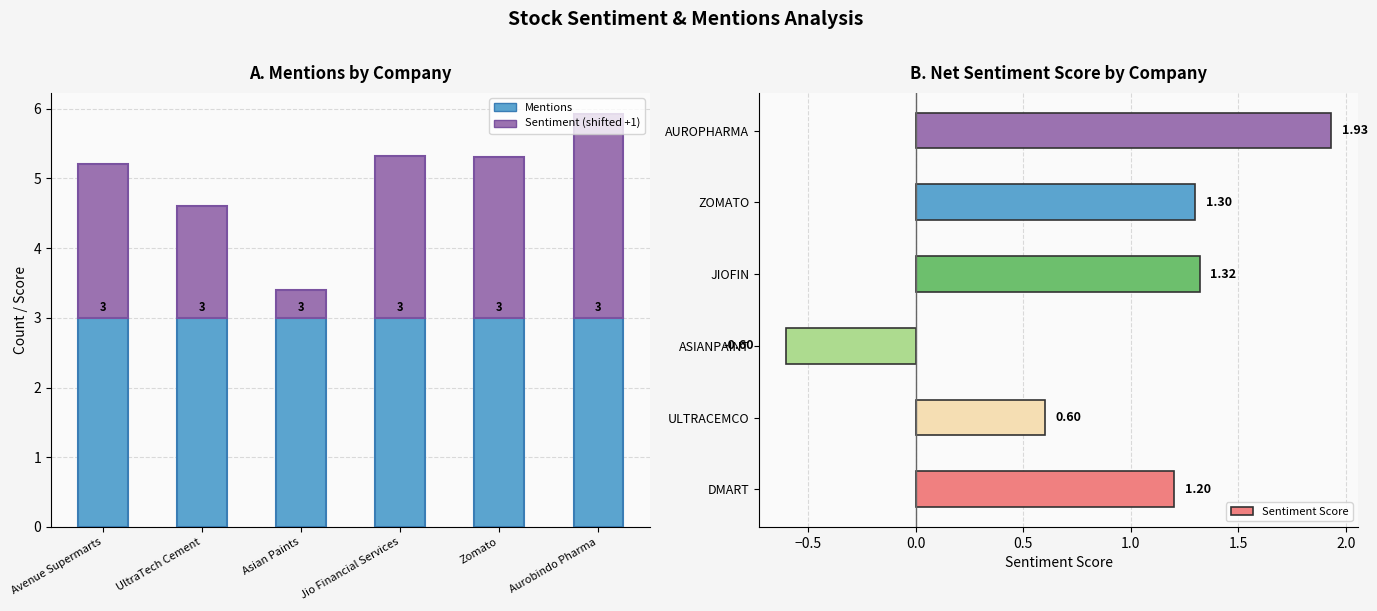

Rank the categories by Sentiment Score value from lowest to highest.

ASIANPAINT, ULTRACEMCO, DMART, ZOMATO, JIOFIN, AUROPHARMA